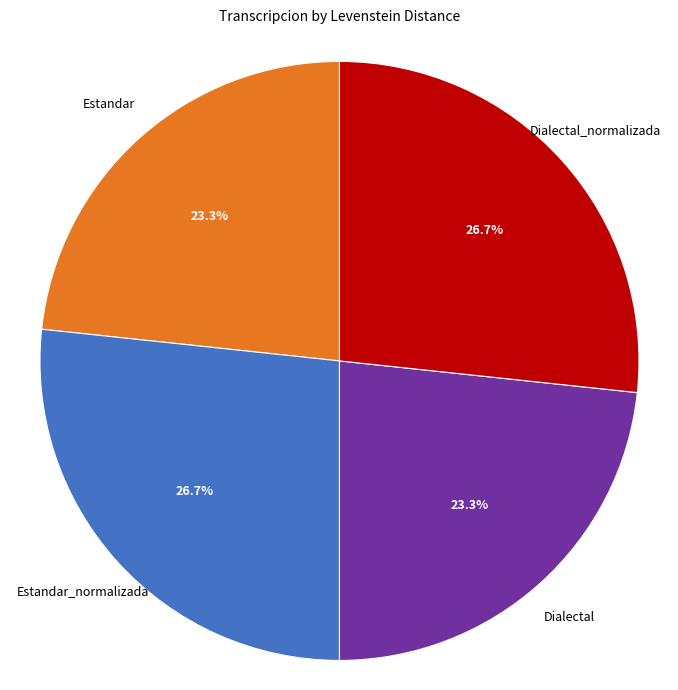

Is there any slice that represents more than half of the pie?

No